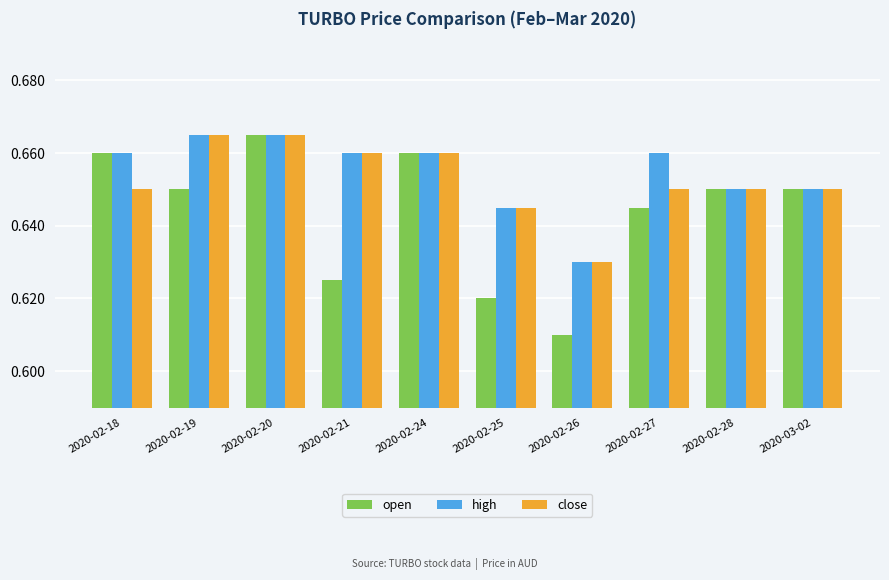

Rank the series at 2020-02-27 from lowest to highest value.

open, close, high